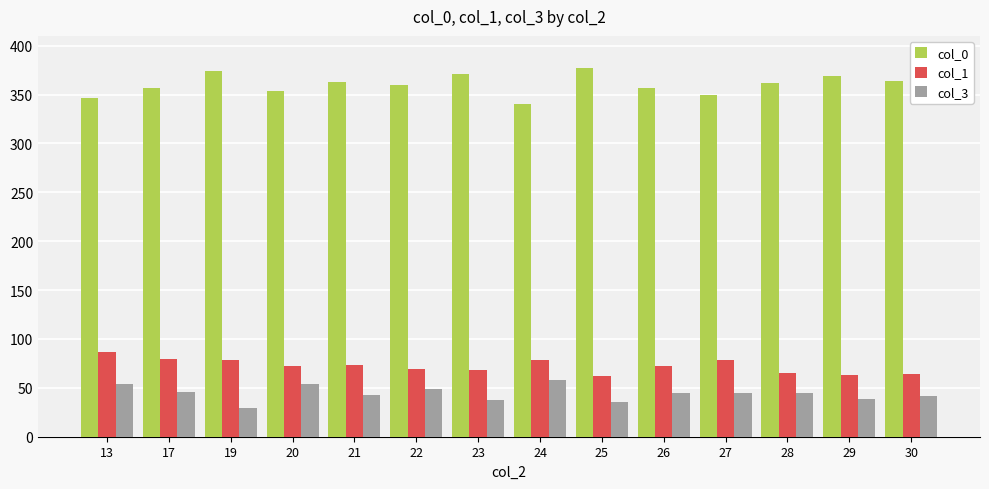

The col_1 series shows 63 at 29. True or false?

True